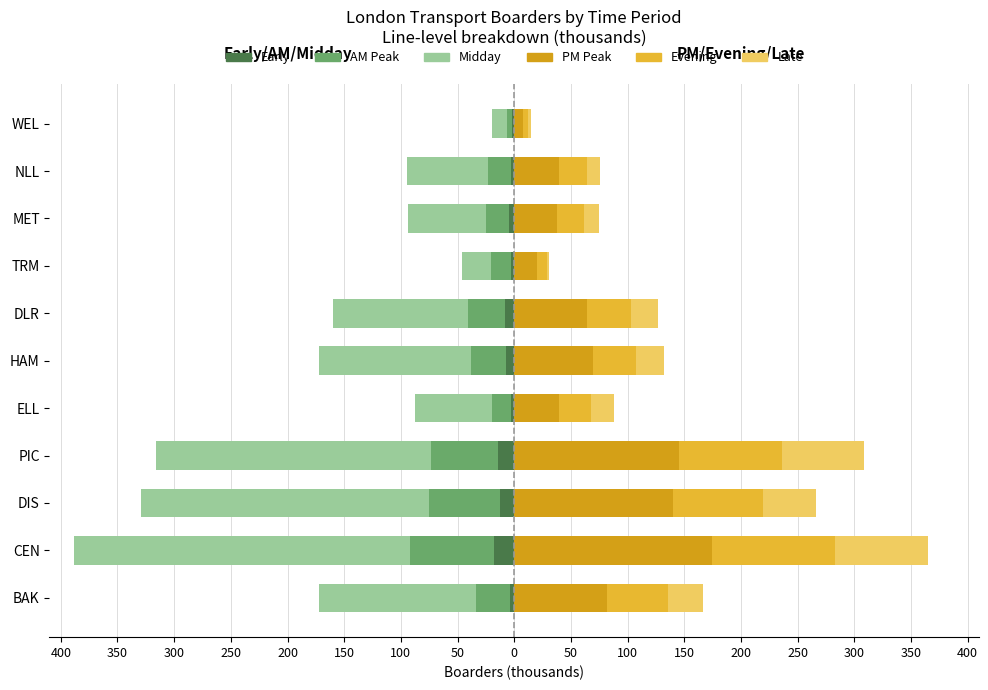

How many bars are there in each group?

6